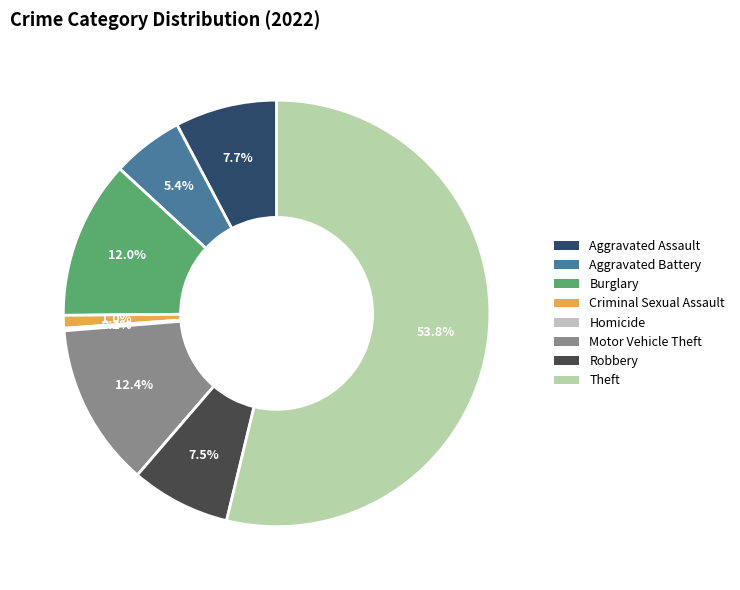

The Robbery slice represents 8% of the pie. True or false?

True